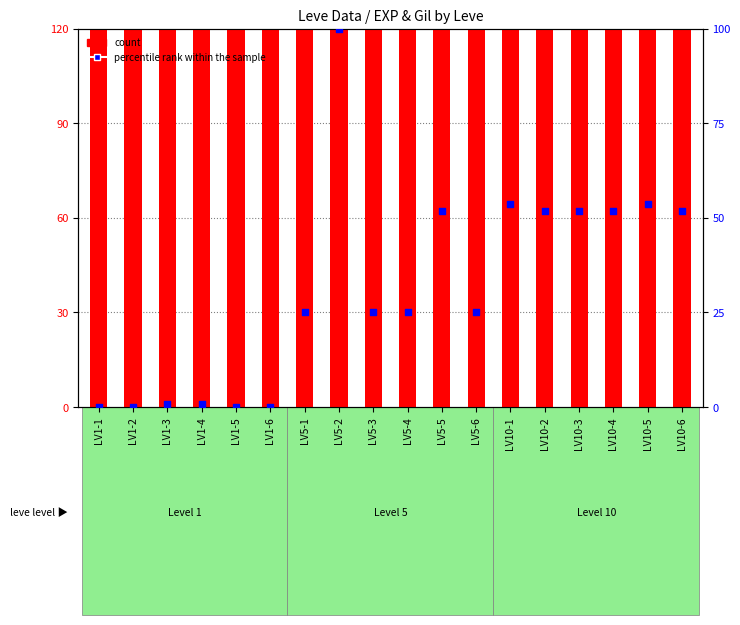

At how many categories does at least one series exceed 8577?

2